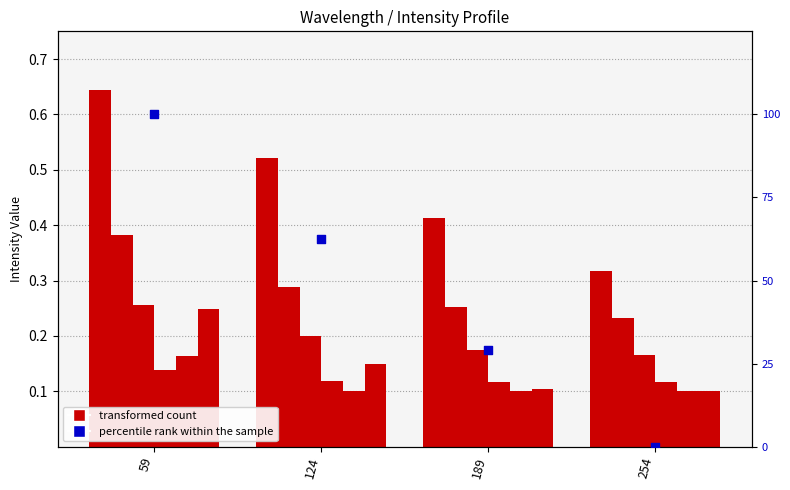

What is the ratio of the value at 124 to the value at 189?

2.1